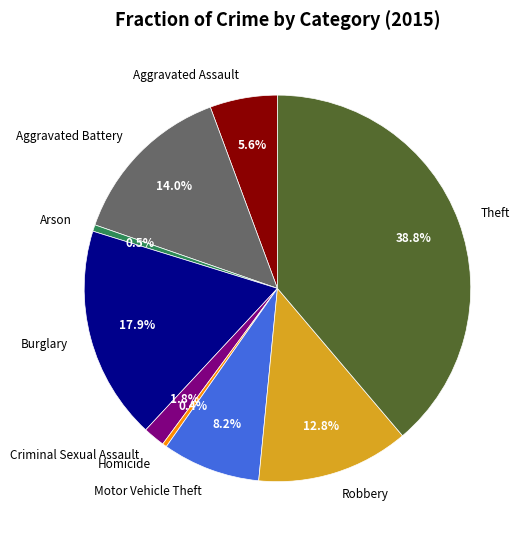

Combined, do Aggravated Assault and Homicide account for over 50%?

No